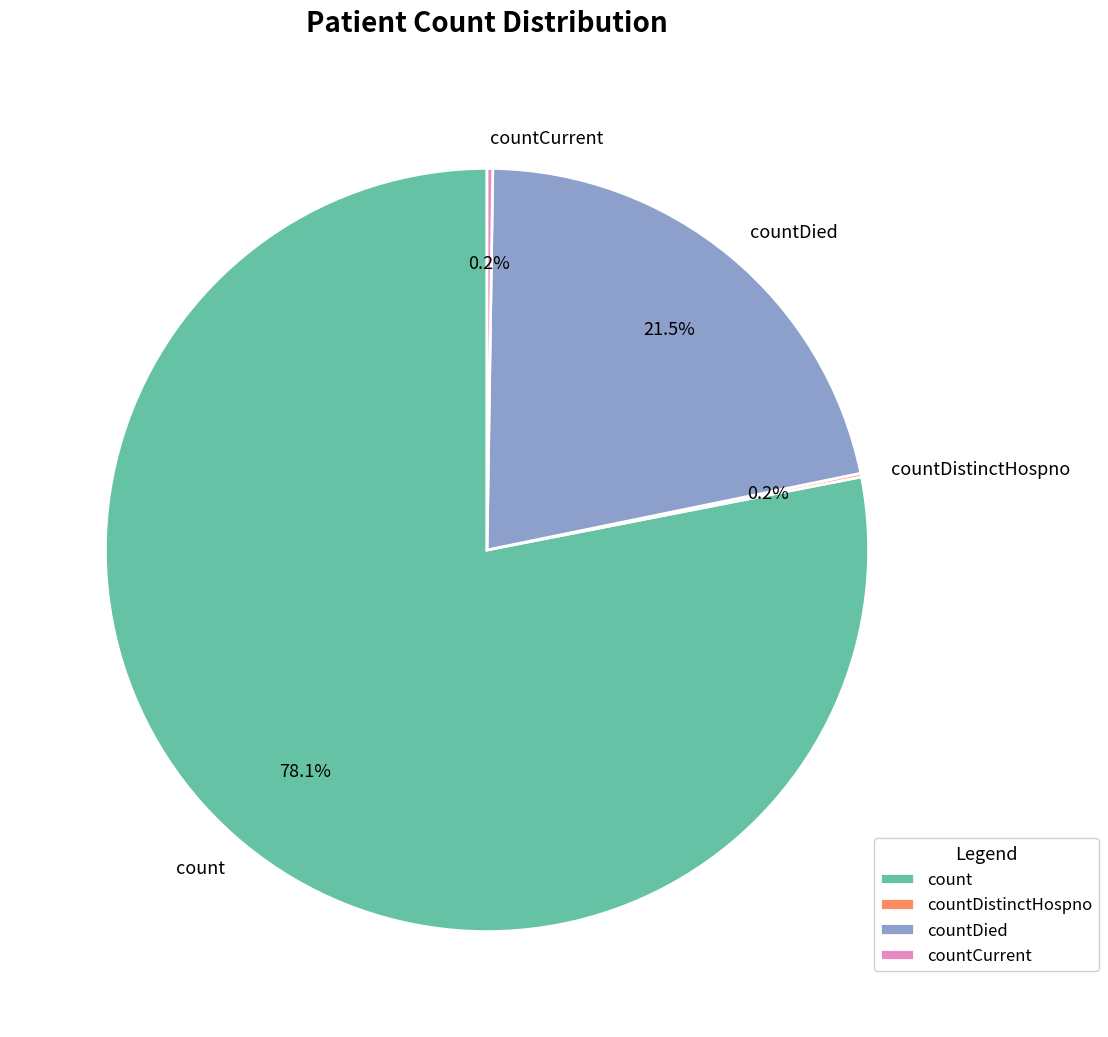

Is there a majority slice in this chart?

Yes